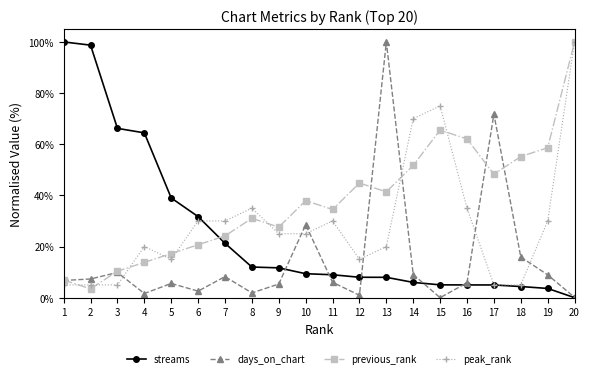

True or false: streams and previous_rank intersect in this chart.

True